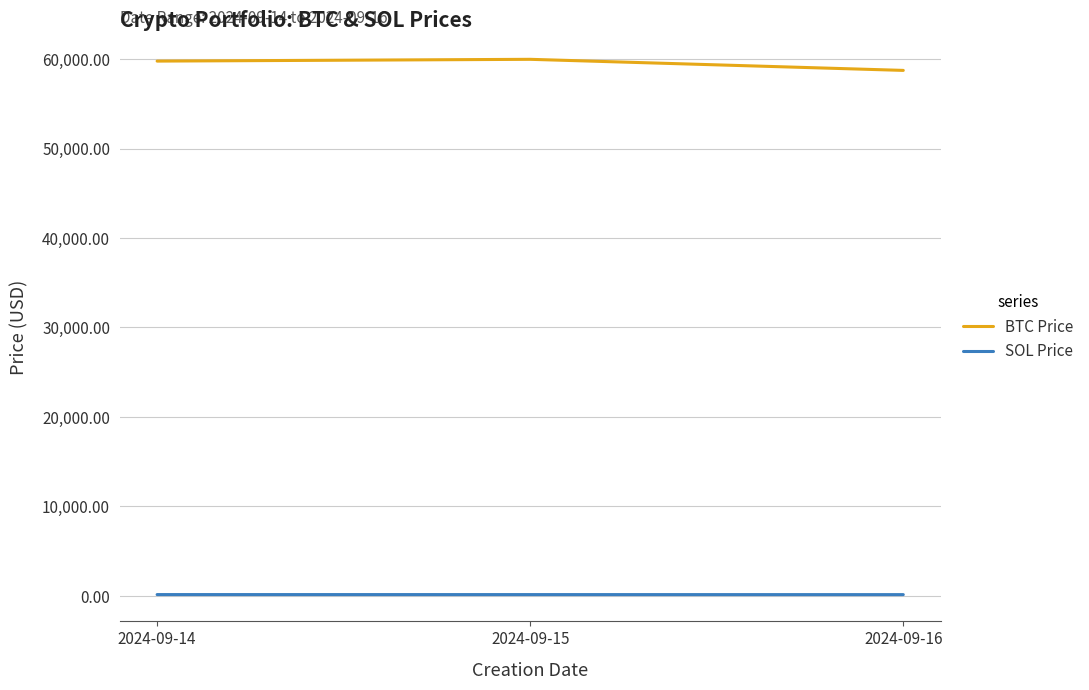

Which series has the largest total across all categories?

BTC Price